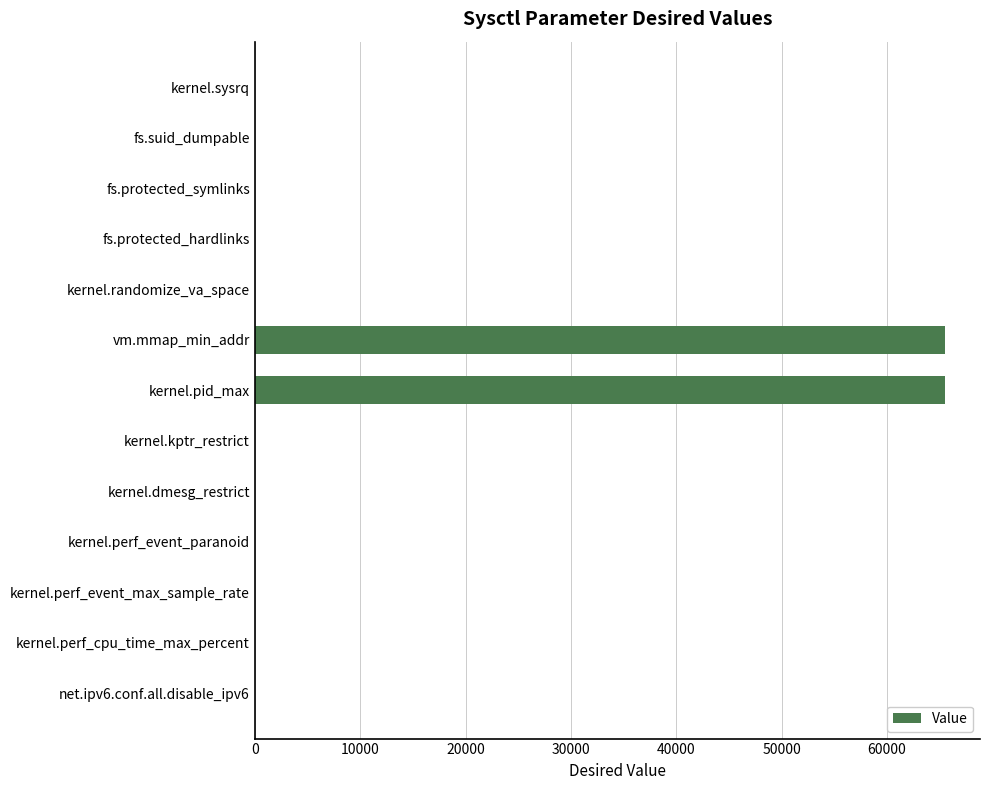

Between vm.mmap_min_addr and kernel.randomize_va_space, which is larger?

vm.mmap_min_addr